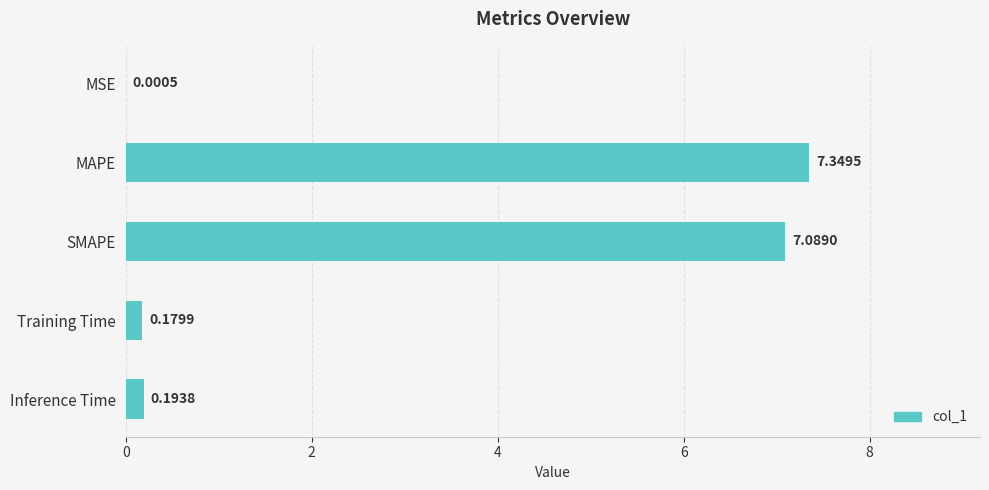

Are the bars horizontal?

Yes